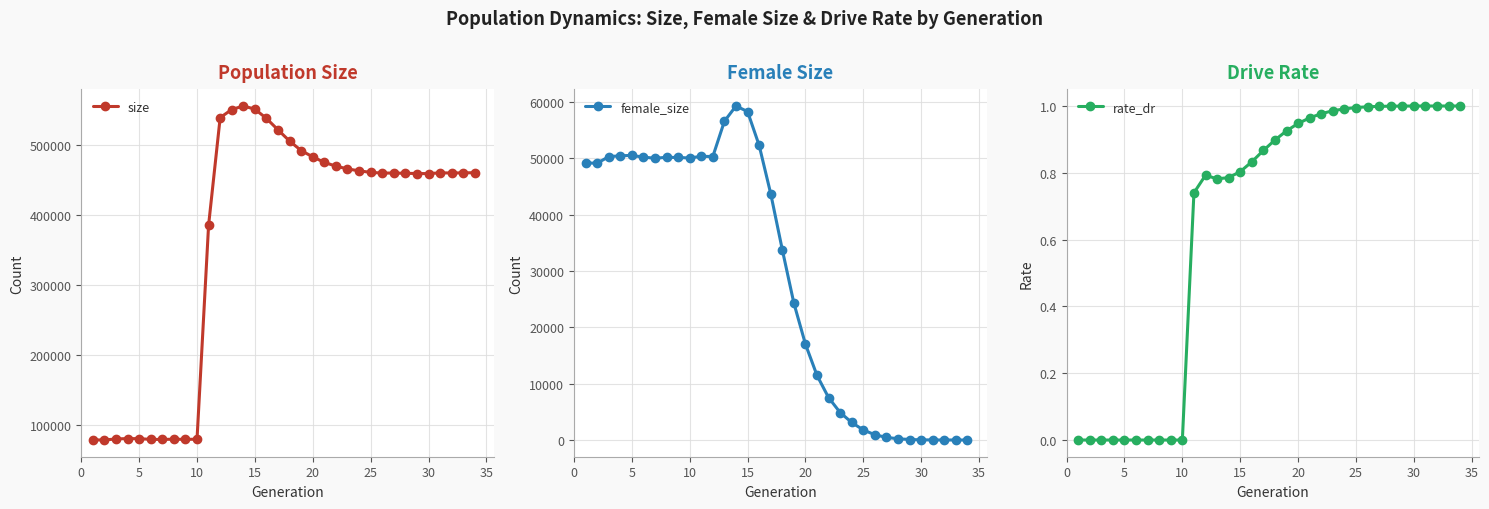

Which series has the largest range (max minus min)?

size